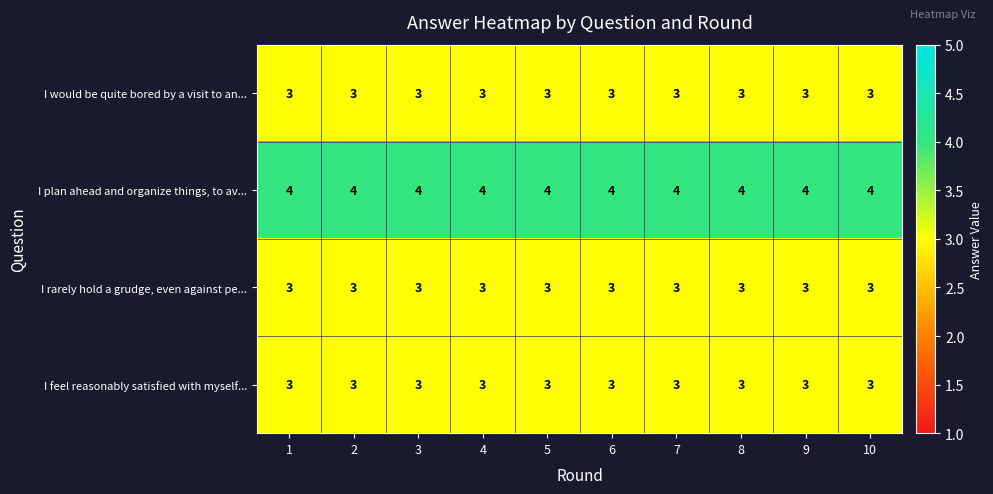

What is the sum of the I plan ahead and organize things, to av... values at 7 and 6?

8